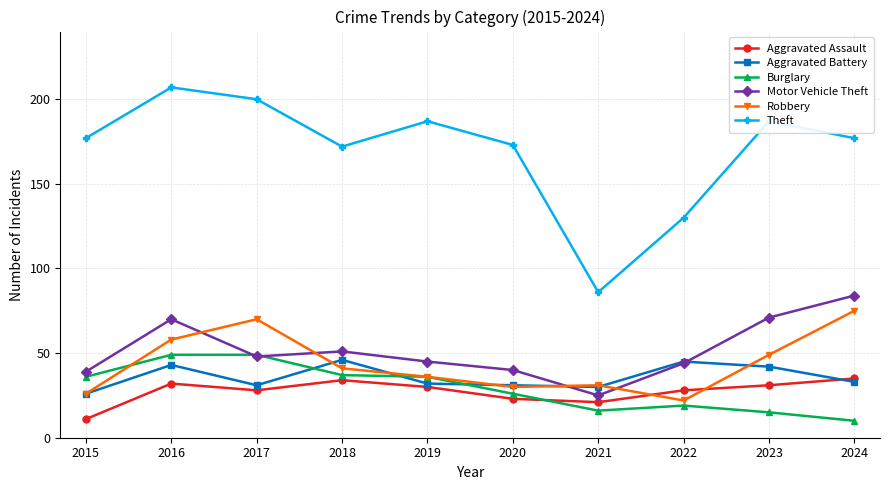

What is the maximum value shown in the chart?

207